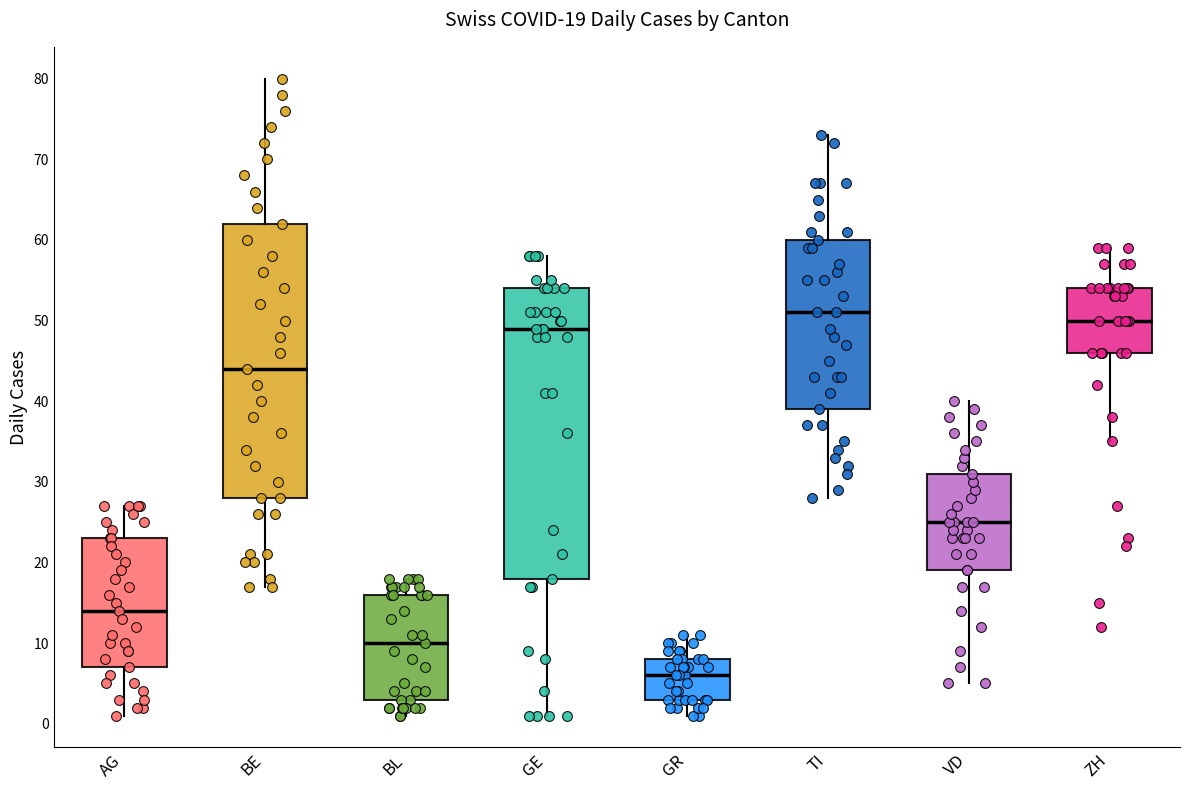

Which box's median line is the lowest?

GR